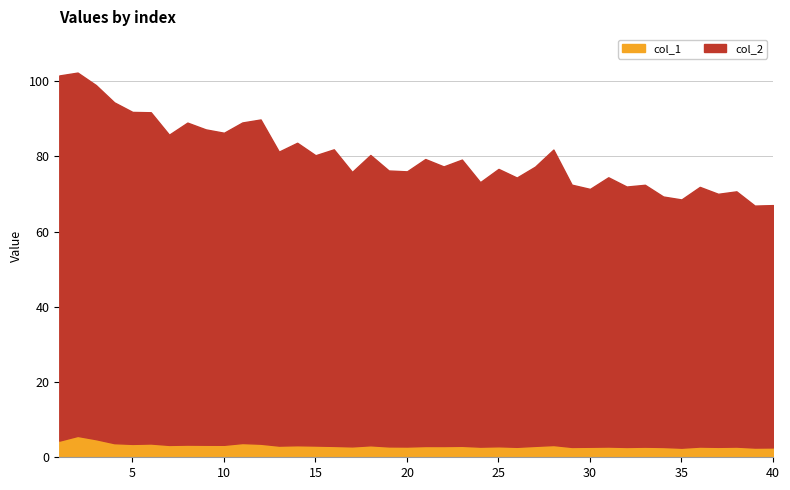

True or false: col_1 has a value of 1.7 at 5.

False